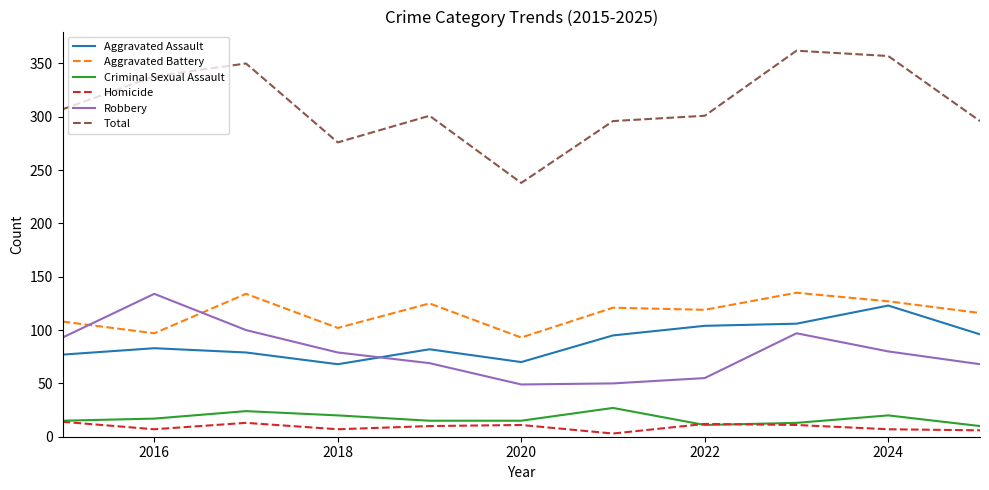

Which series has the widest spread of values?

Total